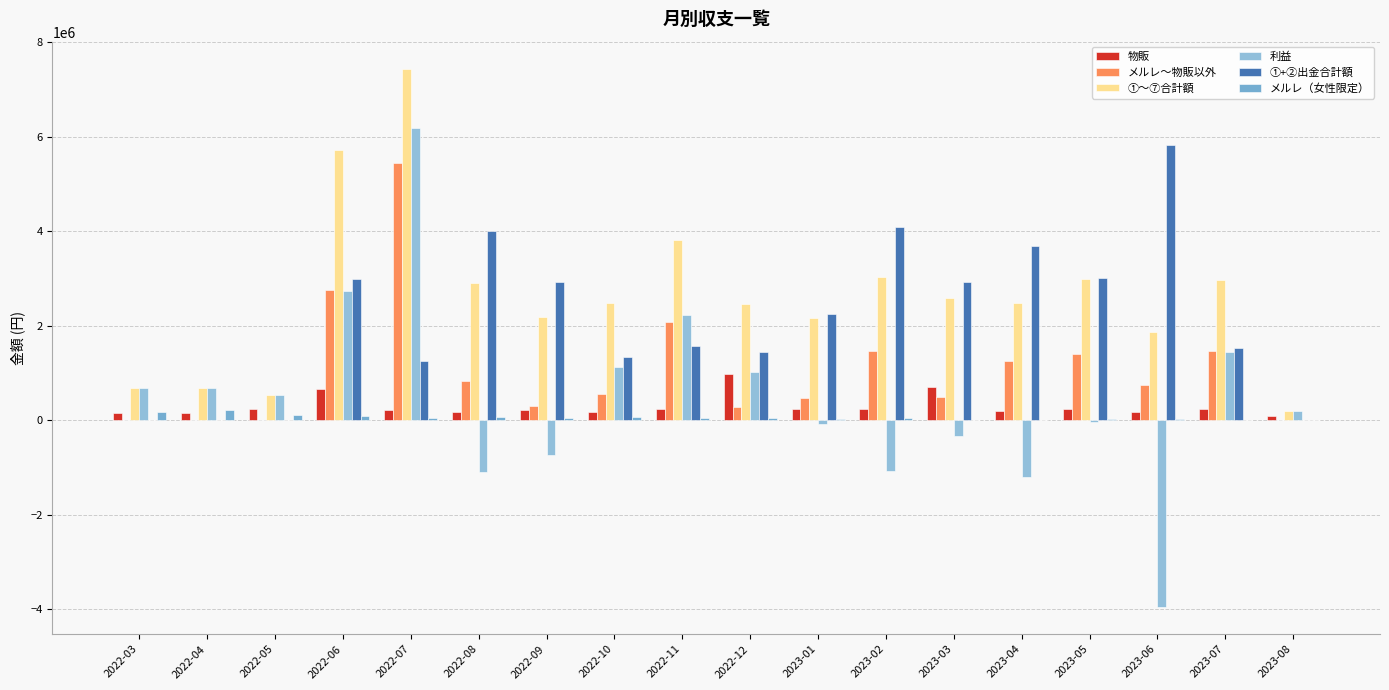

Reading right to left, extract all data points from this chart.

物販: 2023-08=84600	2023-07=232100	2023-06=183600	2023-05=244380	2023-04=203800	2023-03=696827	2023-02=249200	2023-01=248889	2022-12=982400	2022-11=241100	2022-10=183800	2022-09=222100	2022-08=180700	2022-07=219200	2022-06=653600	2022-05=232600	2022-04=150600	2022-03=146000
メルレ～物販以外: 2023-08=0	2023-07=1468654	2023-06=744571	2023-05=1403216	2023-04=1257148	2023-03=496677	2023-02=1473509	2023-01=471463	2022-12=273993	2022-11=2071108	2022-10=564321	2022-09=298057	2022-08=831322	2022-07=5434951	2022-06=2752082	2022-05=0	2022-04=0	2022-03=0
①～⑦合計額: 2023-08=187857	2023-07=2959184	2023-06=1873831	2023-05=2990640	2023-04=2478868	2023-03=2582687	2023-02=3034817	2023-01=2167182	2022-12=2465005	2022-11=3810024	2022-10=2479788	2022-09=2186197	2022-08=2904867	2022-07=7440538	2022-06=5720032	2022-05=544786	2022-04=685432	2022-03=692098
利益: 2023-08=187857	2023-07=1439960	2023-06=-3953971	2023-05=-28867	2023-04=-1209451	2023-03=-338584	2023-02=-1064829	2023-01=-75708	2022-12=1028353	2022-11=2237512	2022-10=1130275	2022-09=-736701	2022-08=-1091164	2022-07=6176715	2022-06=2732729	2022-05=544786	2022-04=685432	2022-03=692098
①+②出金合計額: 2023-08=0	2023-07=1519224	2023-06=5827803	2023-05=3019508	2023-04=3688319	2023-03=2921271	2023-02=4099647	2023-01=2242890	2022-12=1436652	2022-11=1572512	2022-10=1349513	2022-09=2922898	2022-08=3996031	2022-07=1263823	2022-06=2987303	2022-05=0	2022-04=0	2022-03=0
メルレ（女性限定）: 2023-08=12000	2023-07=12000	2023-06=24000	2023-05=36000	2023-04=8800	2023-03=12000	2023-02=41600	2023-01=32800	2022-12=56800	2022-11=56800	2022-10=68800	2022-09=44800	2022-08=68800	2022-07=56800	2022-06=88800	2022-05=122466	2022-04=214332	2022-03=186132